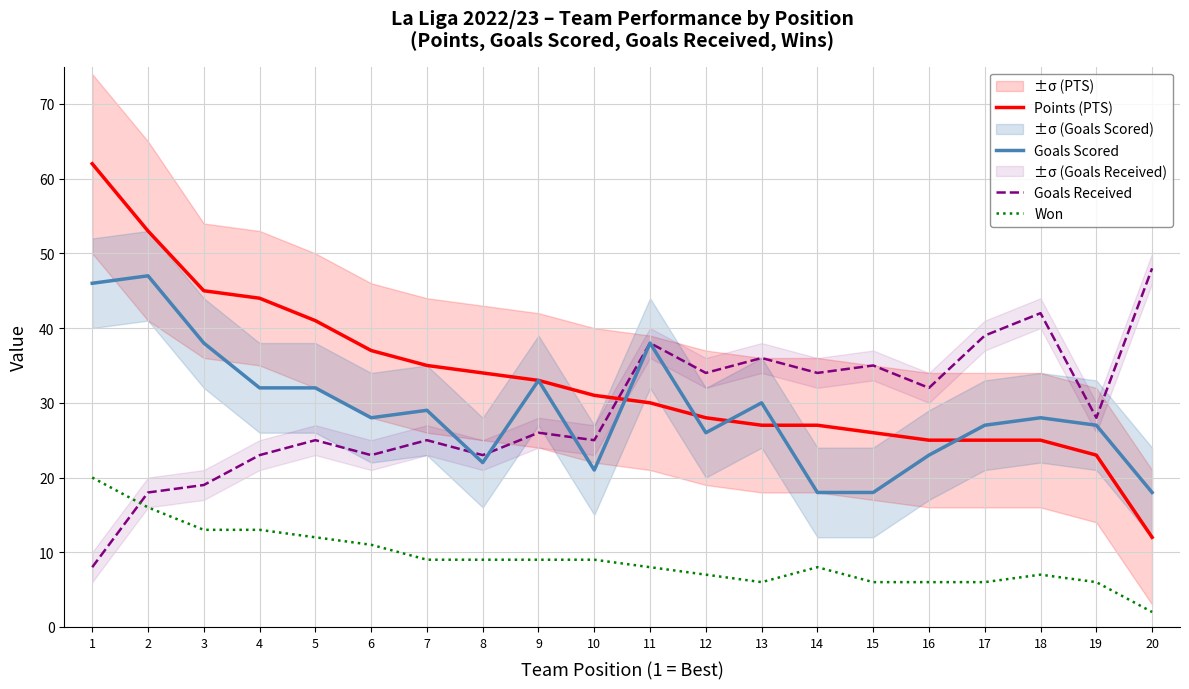

What is the sum of all Won values?

183